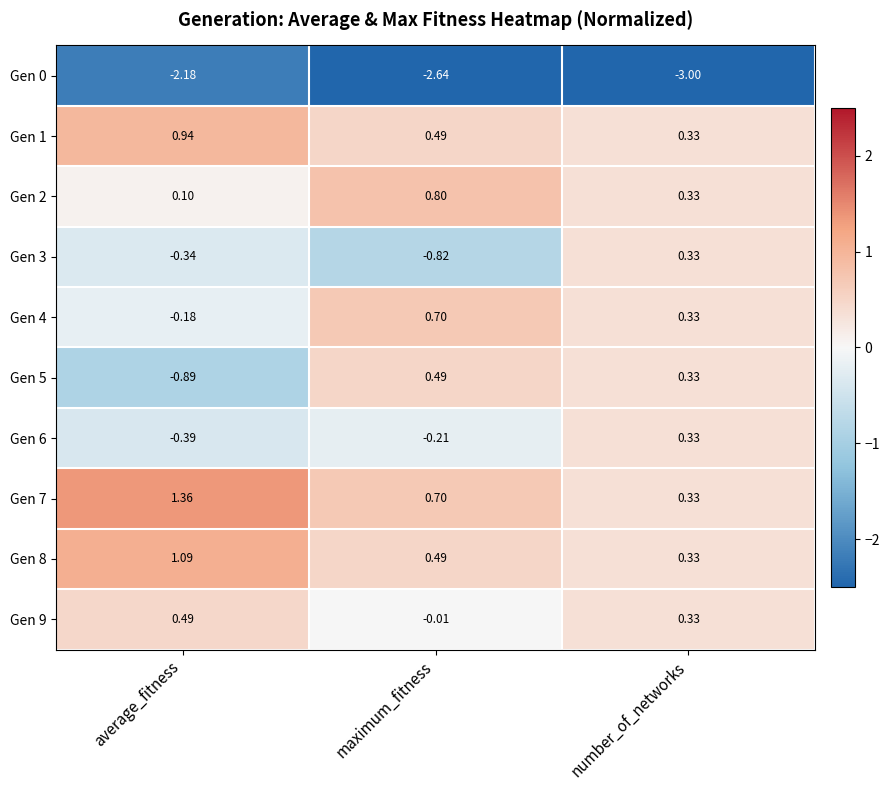

Rank the categories by Gen 5 value from lowest to highest.

average_fitness, number_of_networks, maximum_fitness